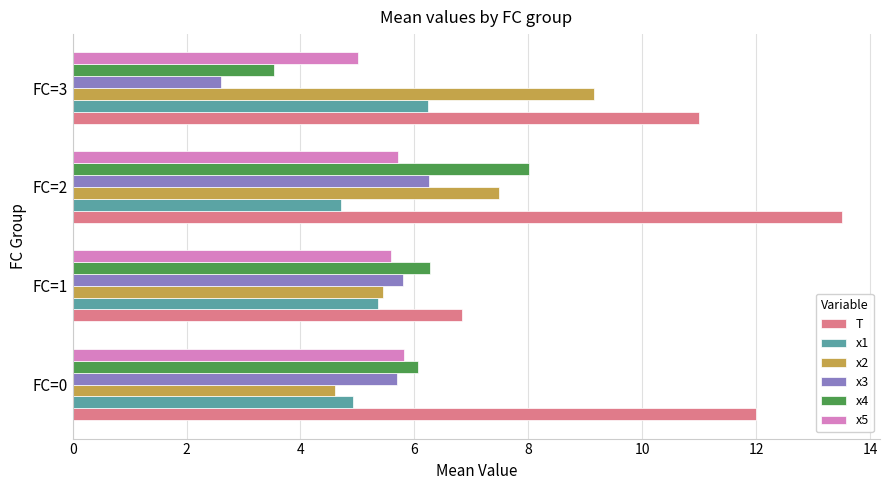

The T series shows 5.4 at FC=2. True or false?

False